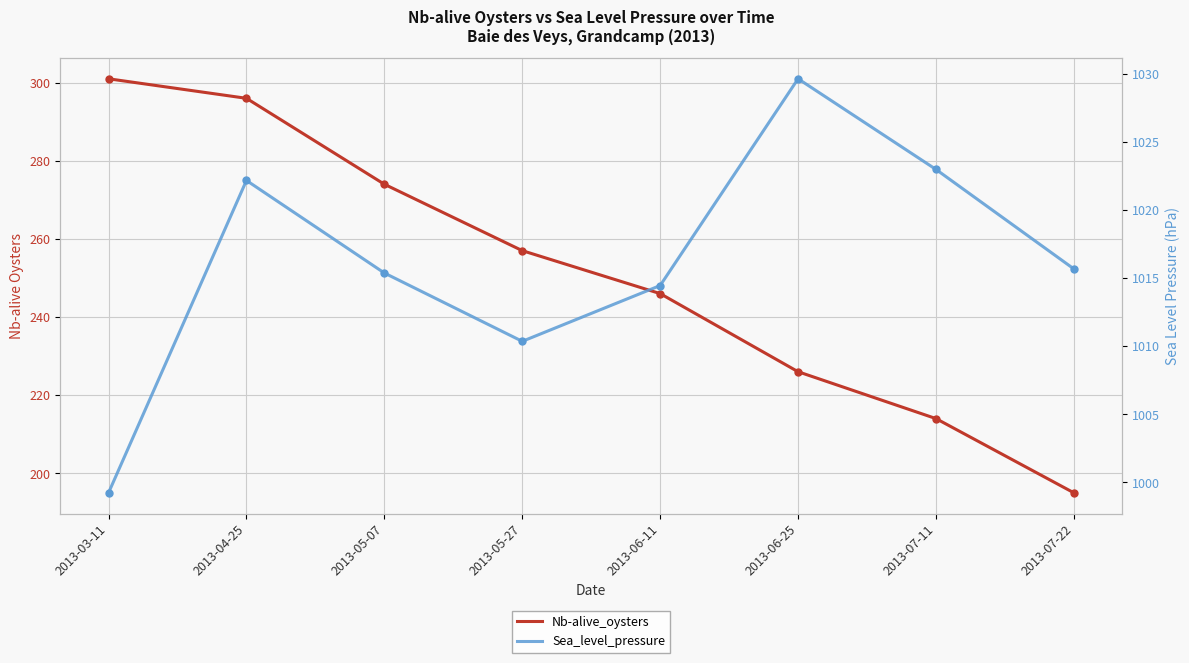

What is the value of the Nb-alive_oysters point at the 8th from the left?

195.0